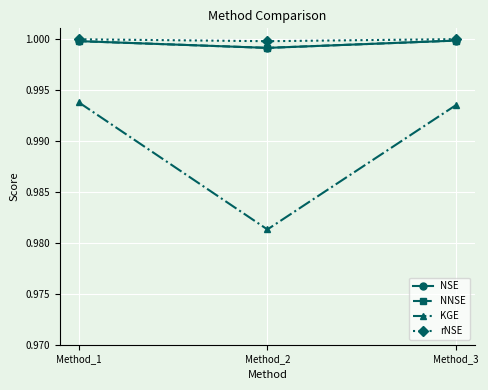

Is it true that NSE equals 0.3 at Method_3?

False